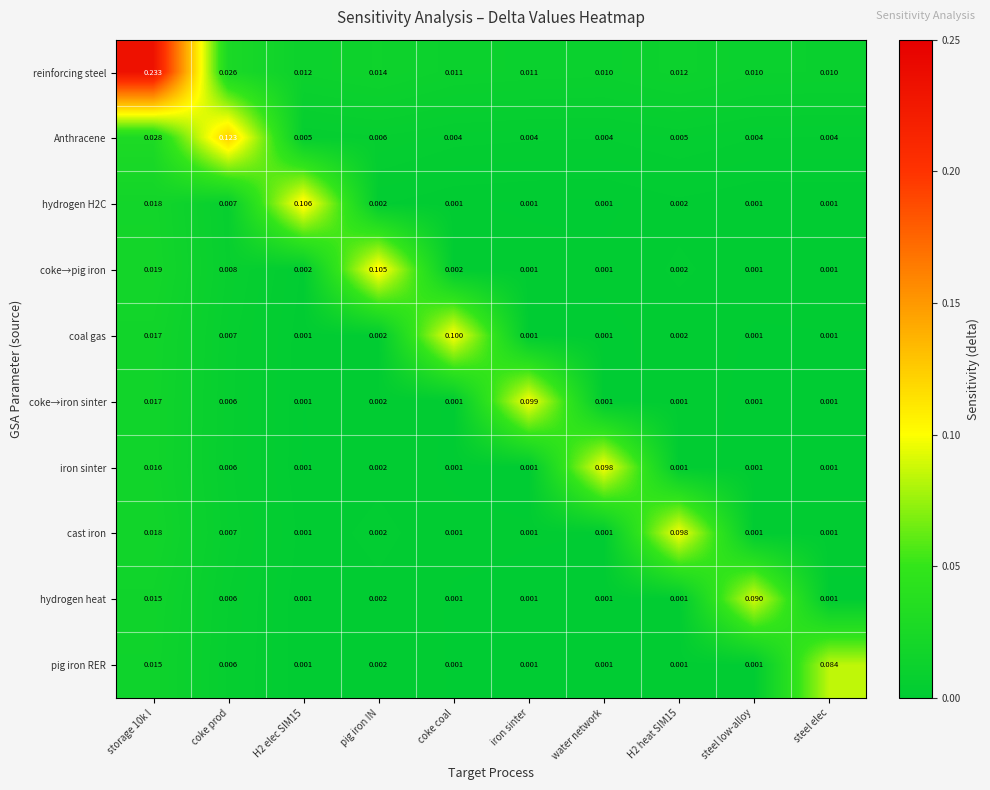

At which label does coal gas reach its peak?

coke coal